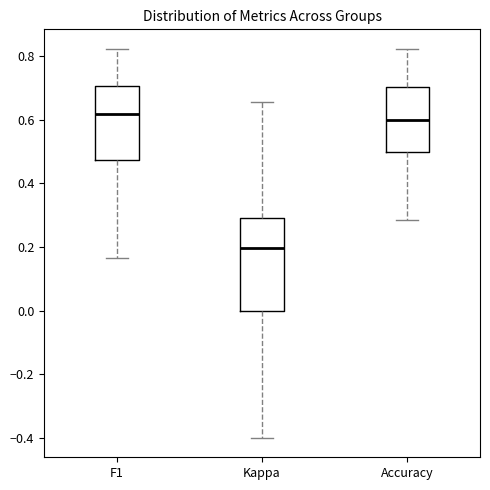

Which box's median line is the lowest?

Kappa